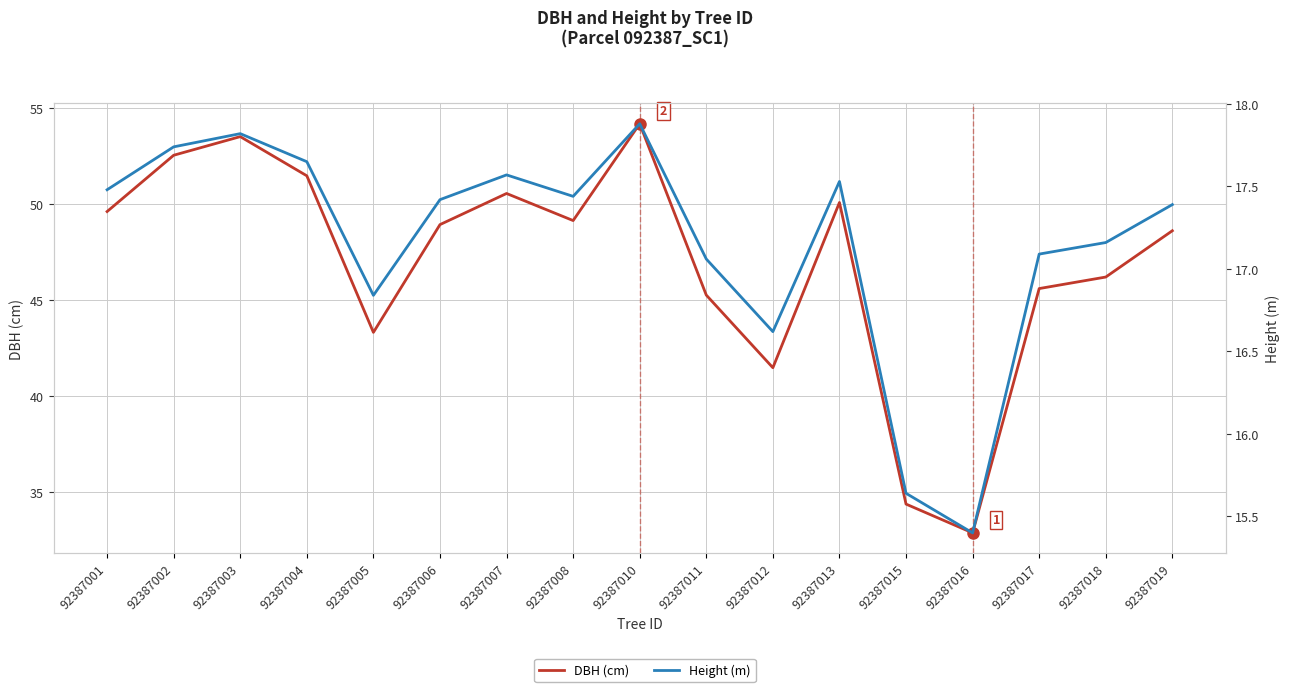

In DBH (cm), how many points are lower than both neighbors (excluding endpoints)?

4